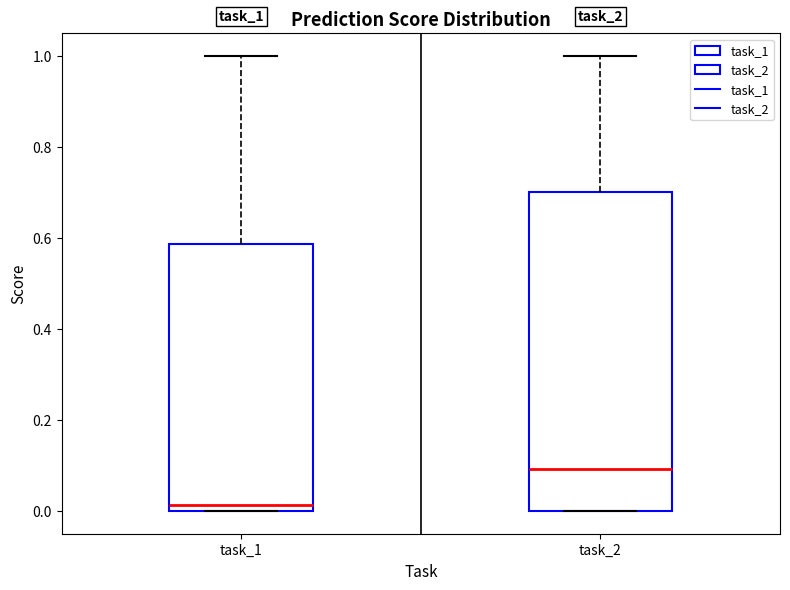

Reading left to right, read every box against the y-axis: the position of its median line, the range the box covers, and the ends of its whiskers. The values are not printed on the chart, so give them approximately, as read against the axis.

task_1: median 0.02, box 0.00 to 0.58, whiskers 0.00 to 1.00
task_2: median 0.10, box 0.00 to 0.70, whiskers 0.00 to 1.00